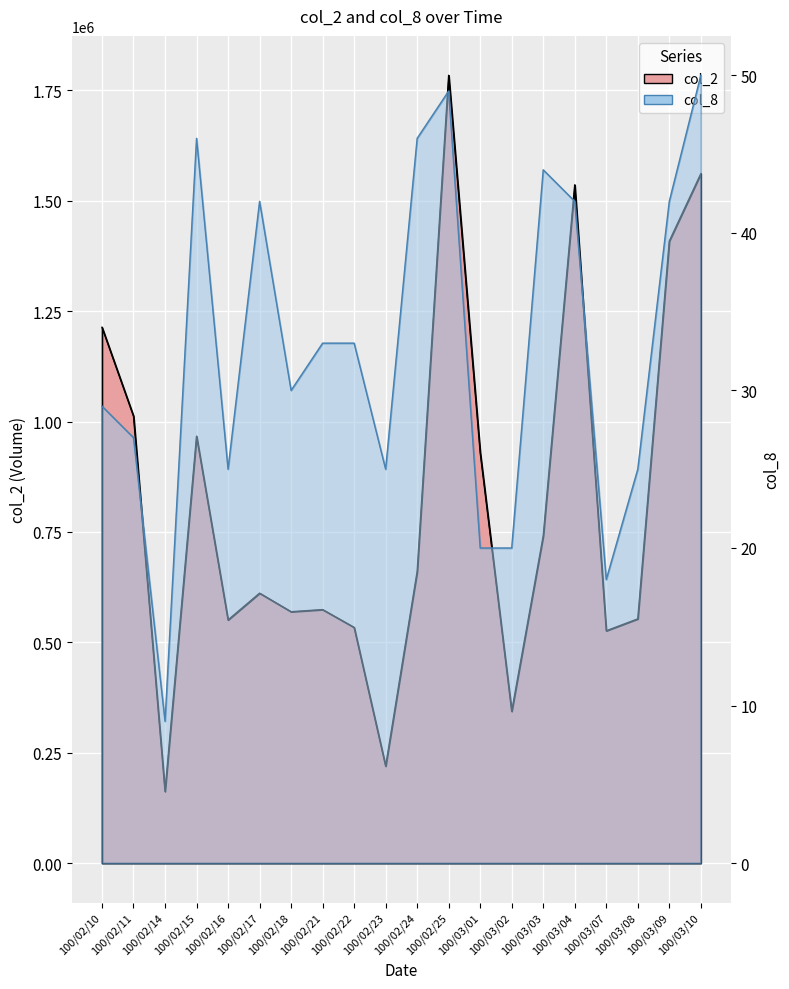

What is the sum of the col_8 values at 100/02/11 and 100/03/04?

69